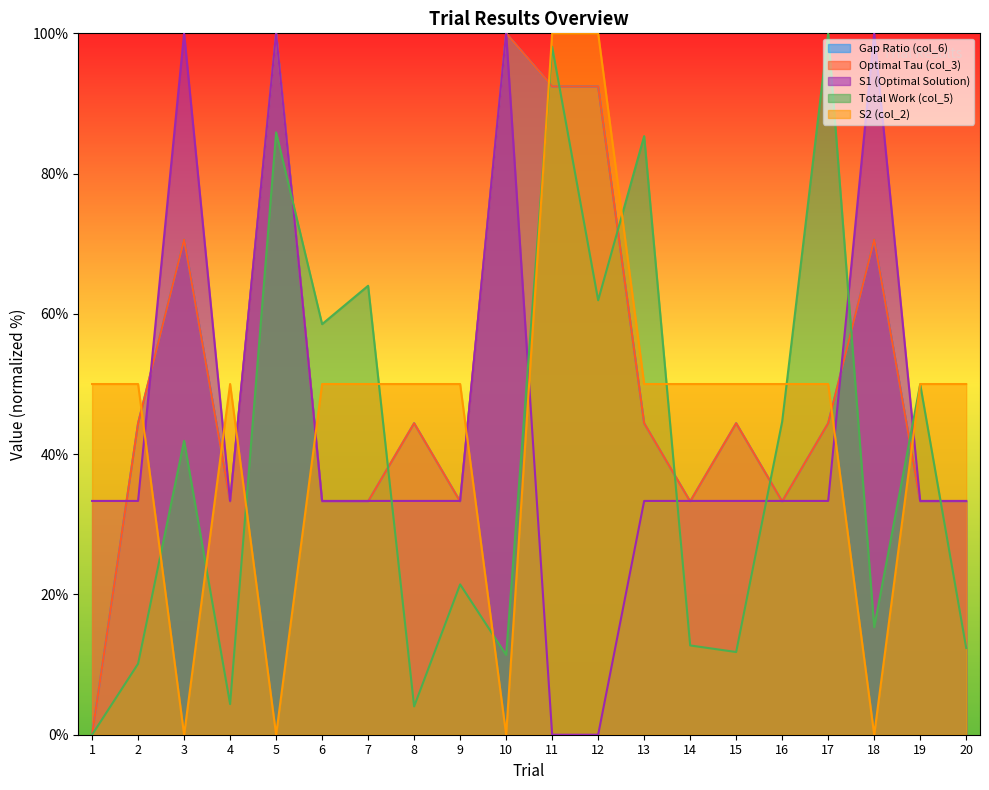

What is the average value of the S1 (Optimal Solution) series?

43.3